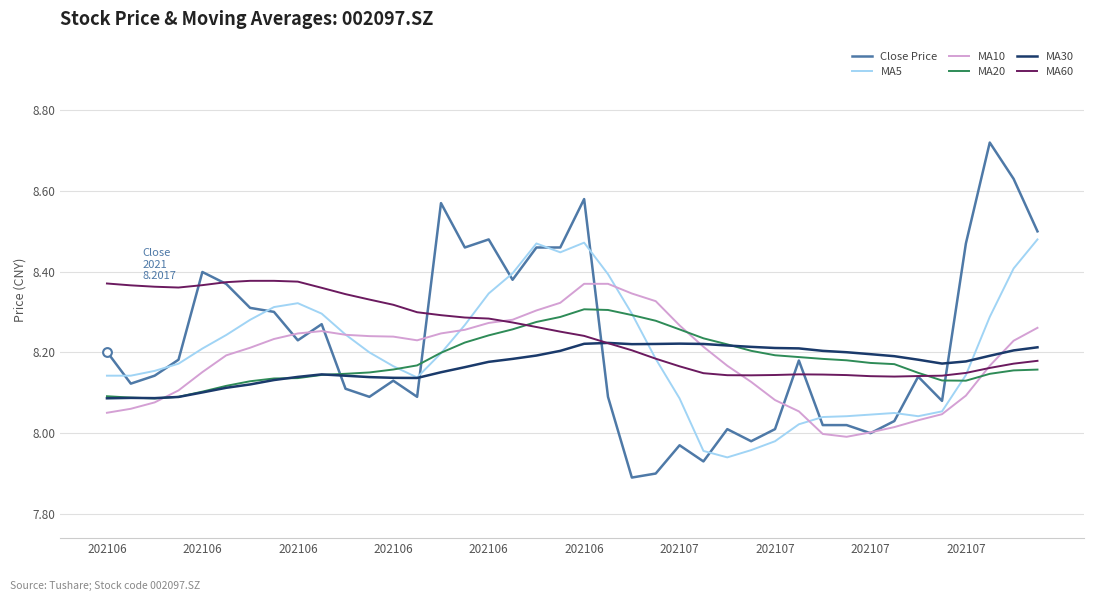

Which series has the largest range (max minus min)?

Close Price